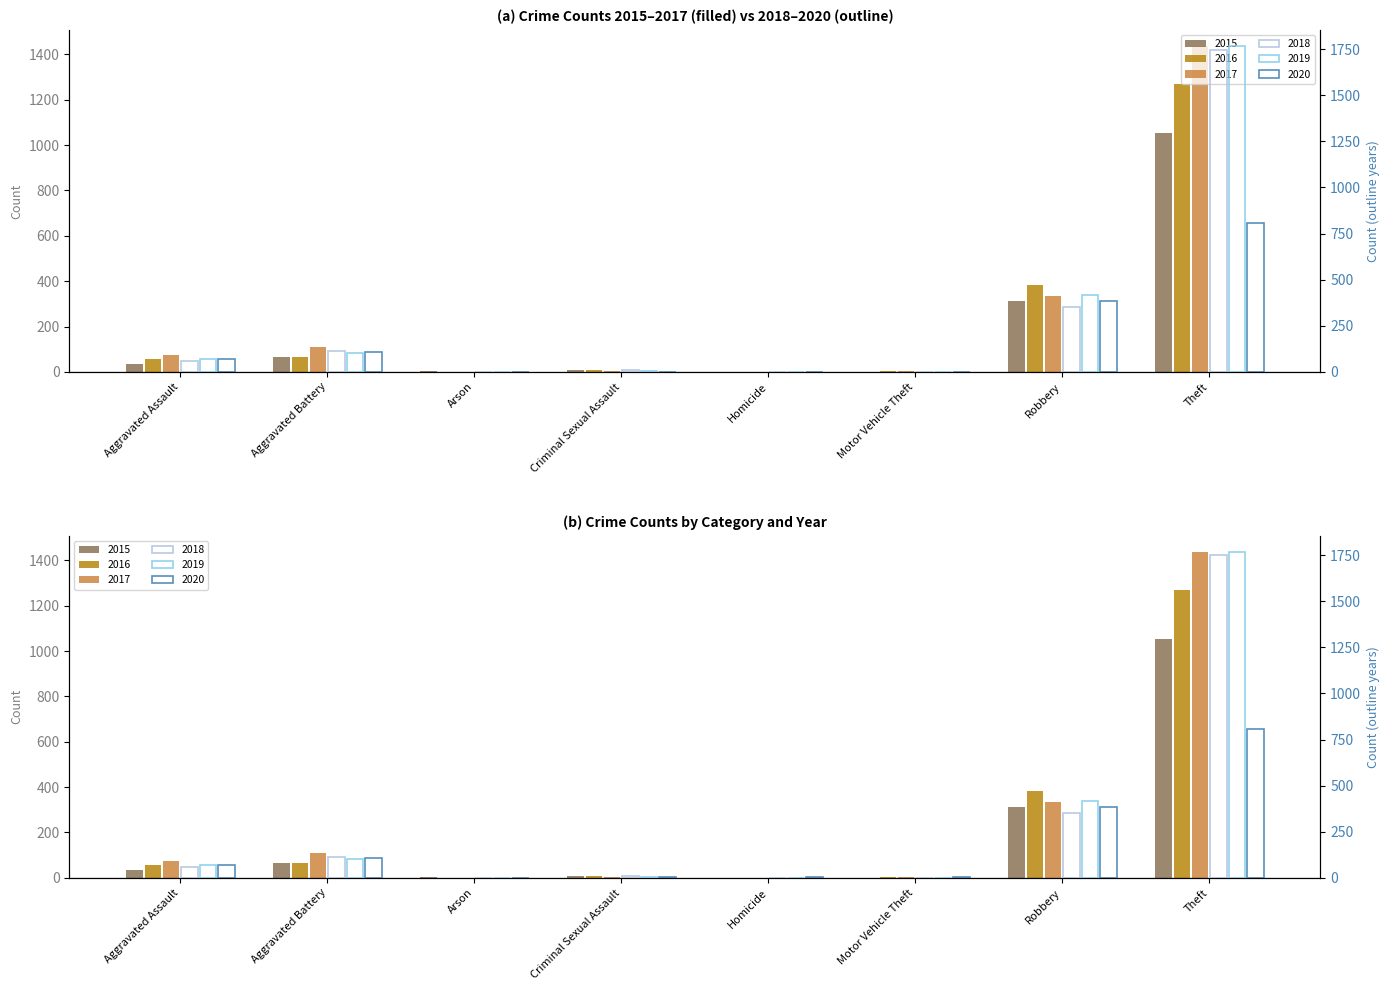

Which label corresponds to the largest value in the chart?

Theft